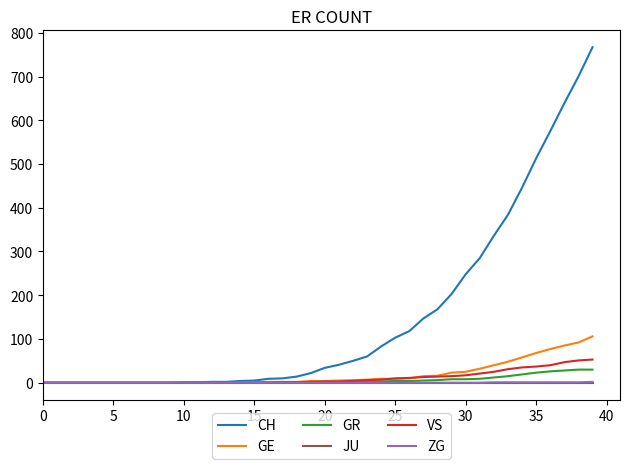

Which series has the largest range (max minus min)?

CH